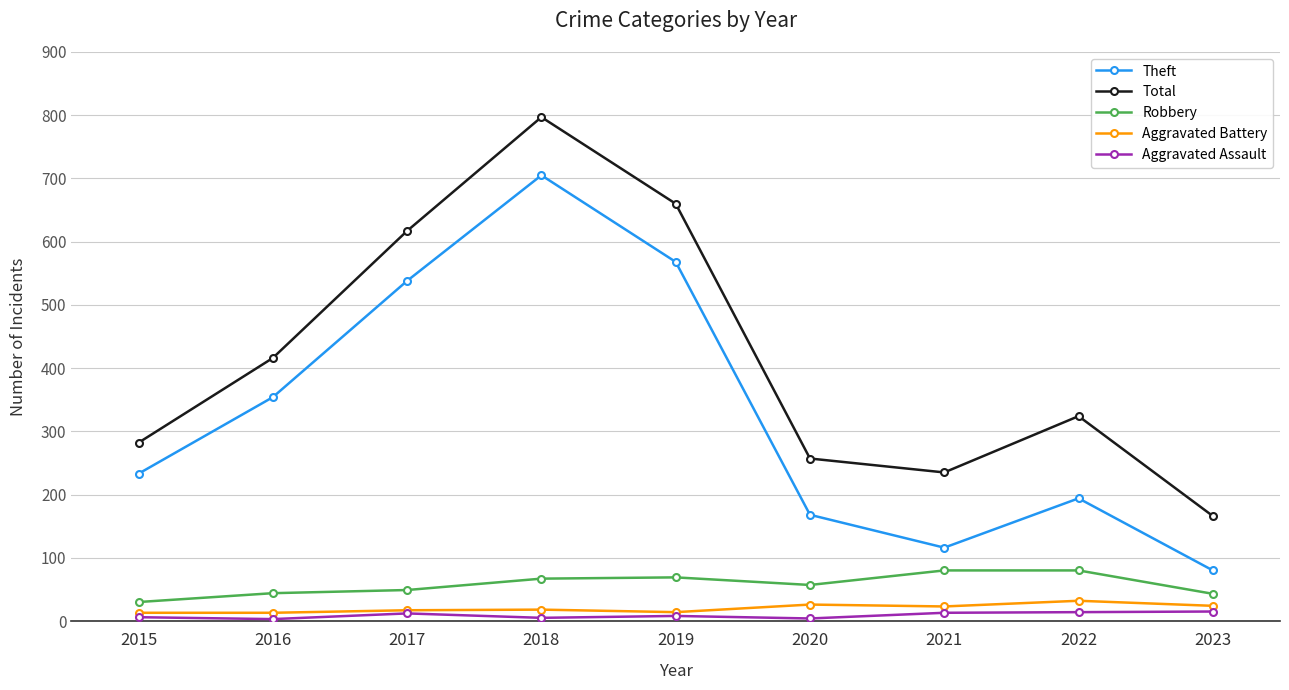

Rank the series by their maximum value, from lowest to highest.

Aggravated Assault, Aggravated Battery, Robbery, Theft, Total